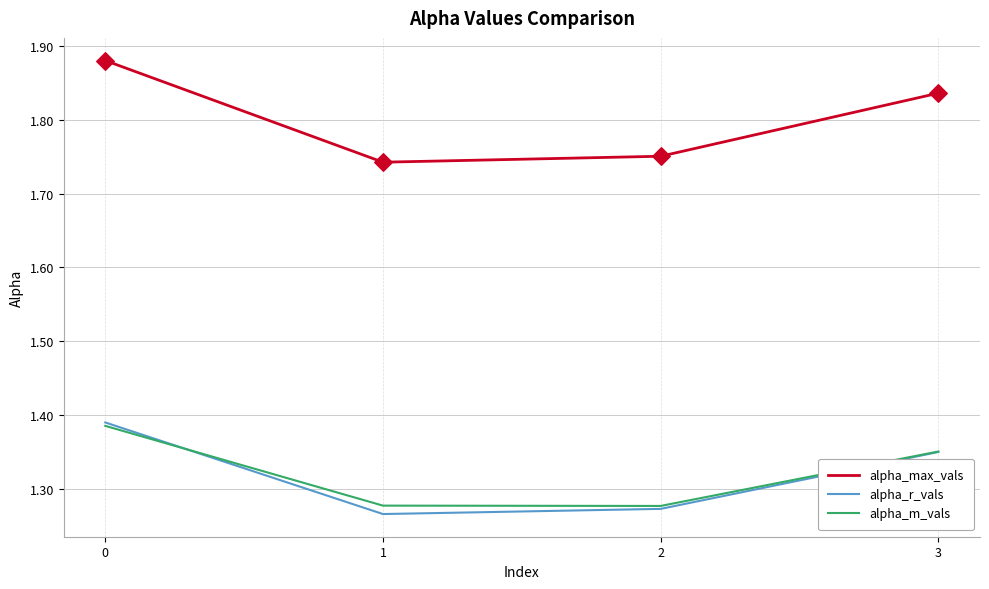

Which series has the largest range (max minus min)?

alpha_max_vals